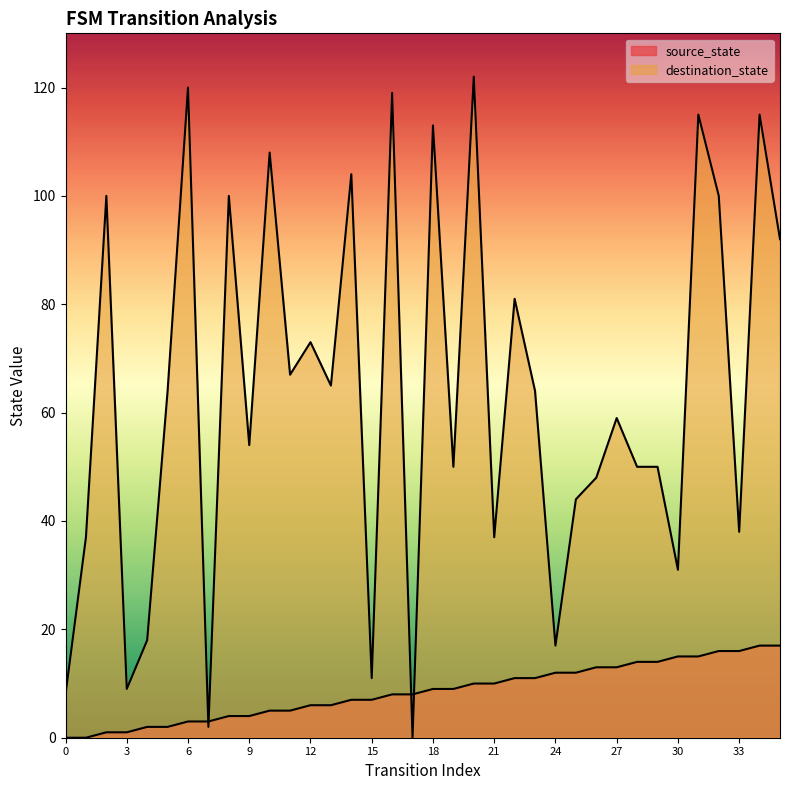

The value of source_state at 11 is 8. True or false?

False